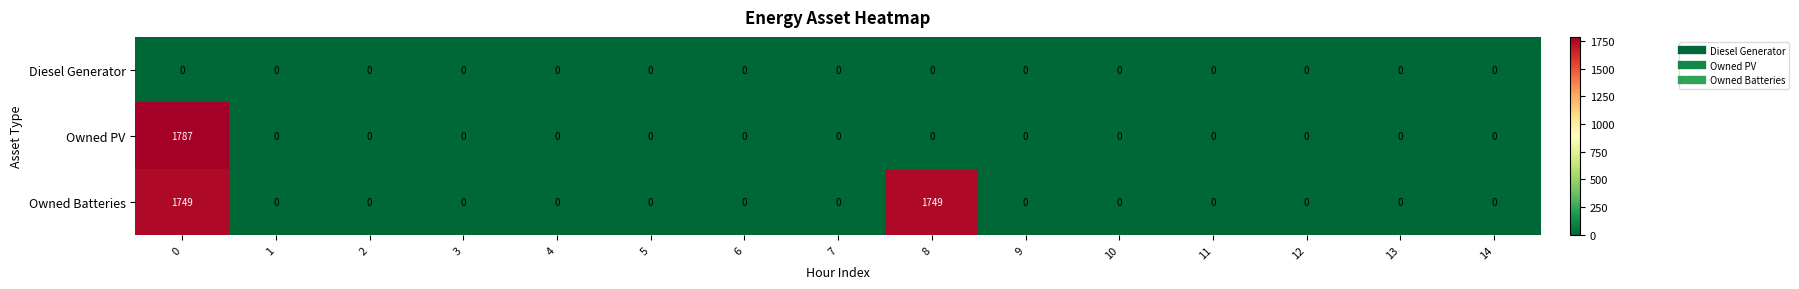

The value of Owned Batteries at 3 is 0. True or false?

True